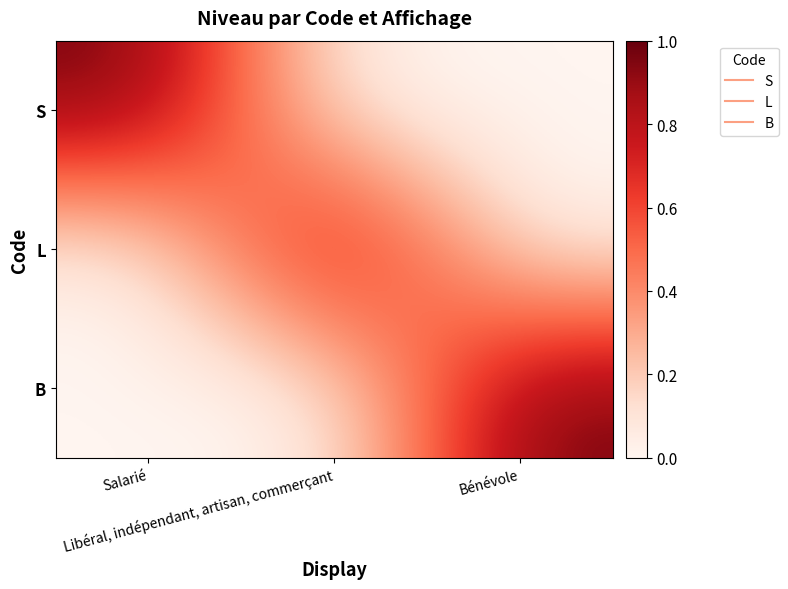

At which category does the chart reach its peak across all series?

Salarié